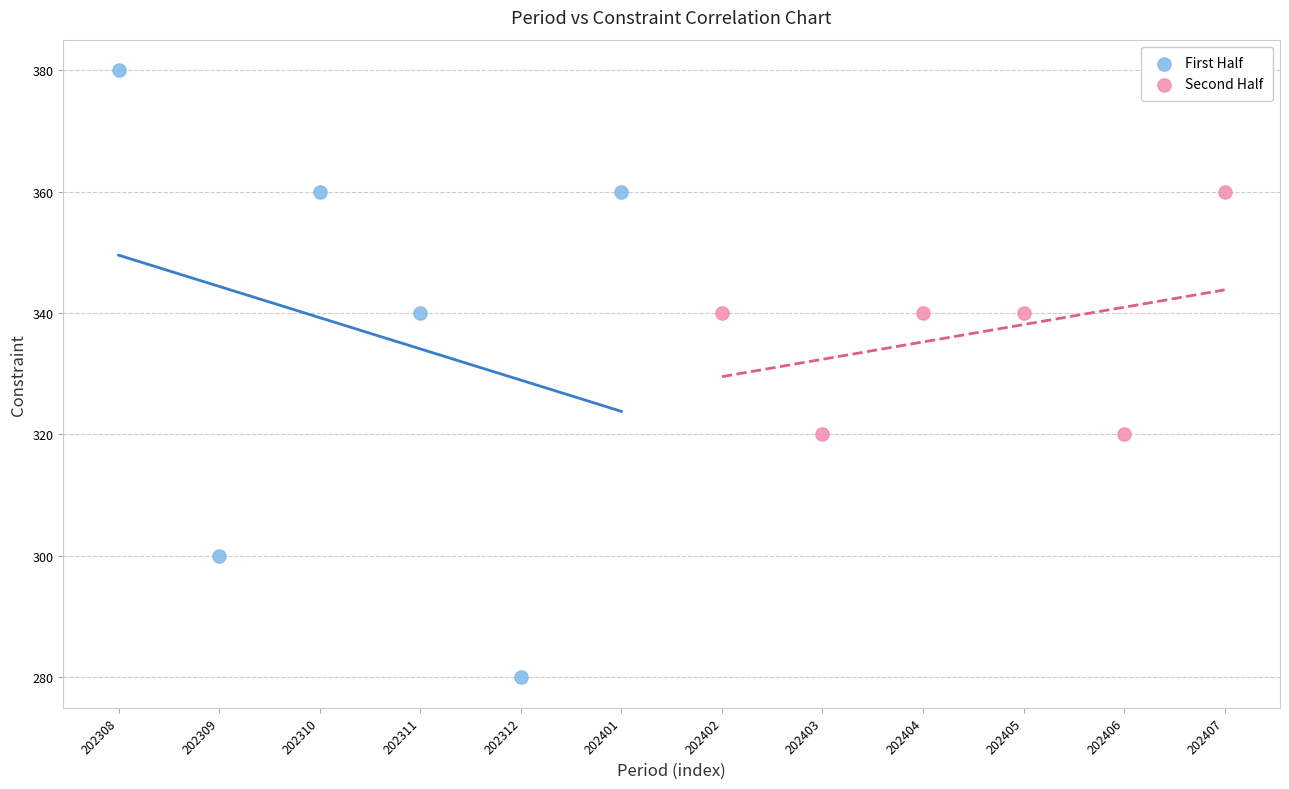

What are all the series names shown in the legend?

First Half, Second Half